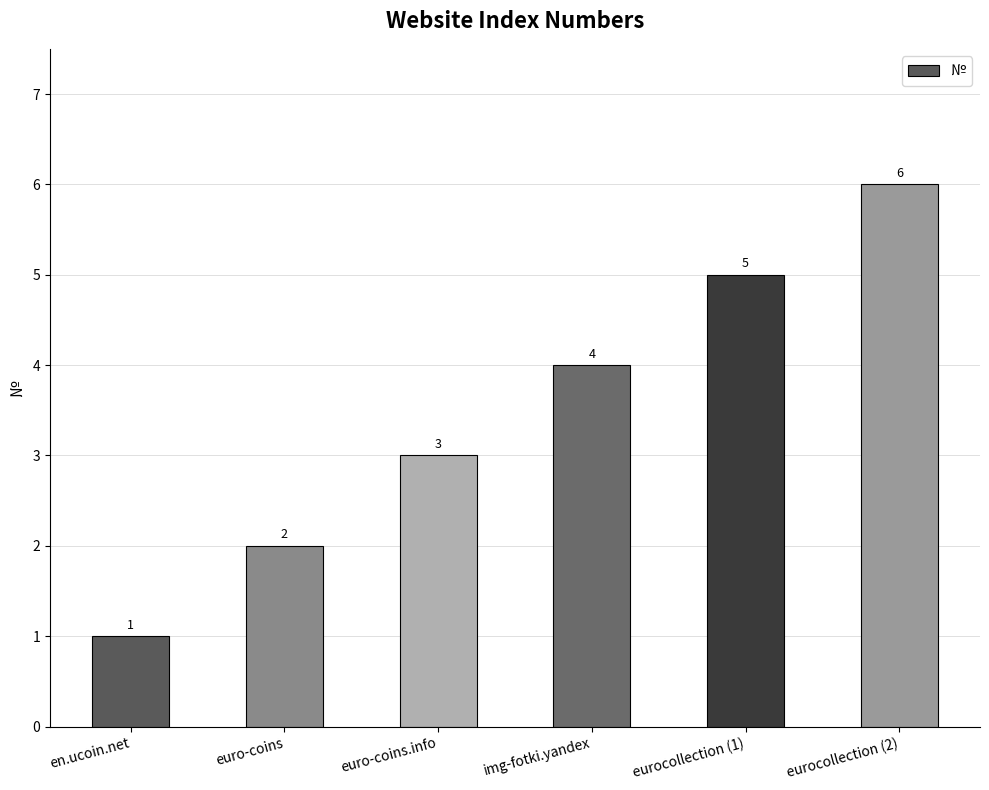

At which label is the value closest to 3?

euro-coins.info